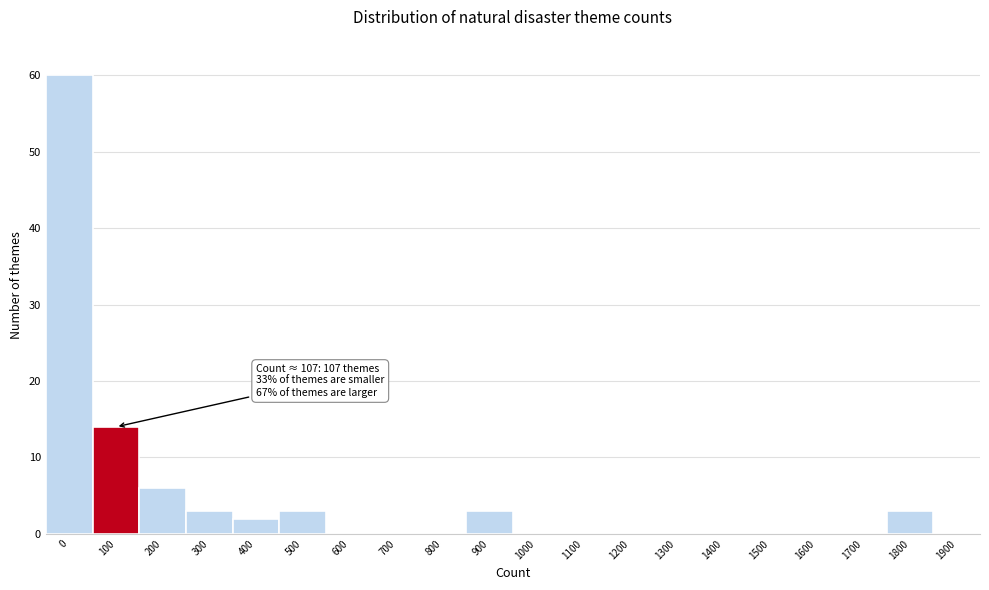

Reading right to left, list all the values displayed in this chart.

1900=0	1800=3	1700=0	1600=0	1500=0	1400=0	1300=0	1200=0	1100=0	1000=0	900=3	800=0	700=0	600=0	500=3	400=2	300=3	200=6	100=14	0=60